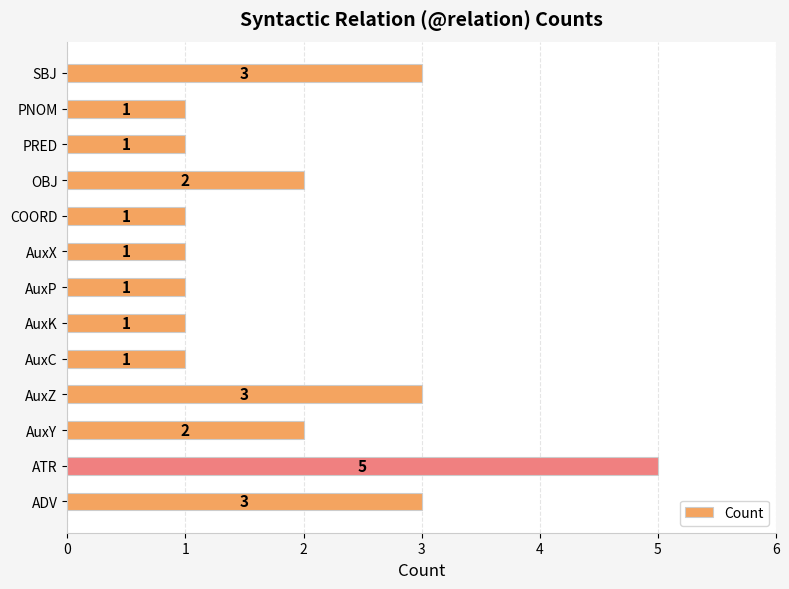

Between OBJ and SBJ, which is larger?

SBJ